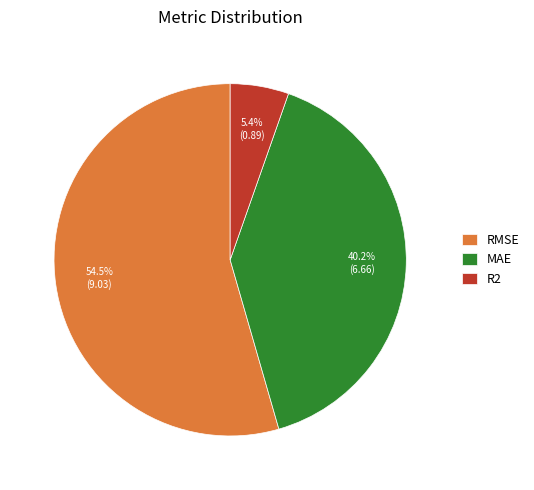

Count the number of slices in the pie.

3